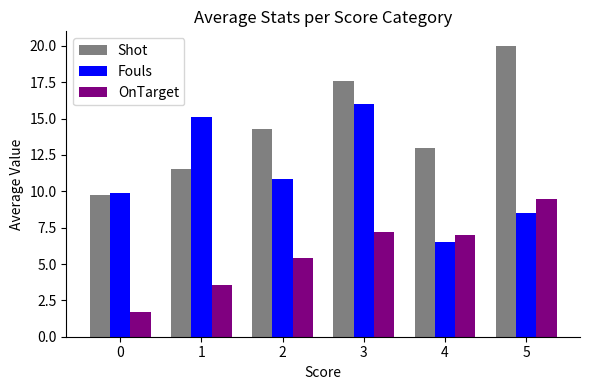

Is it true that OnTarget equals 7.2 at 3?

True